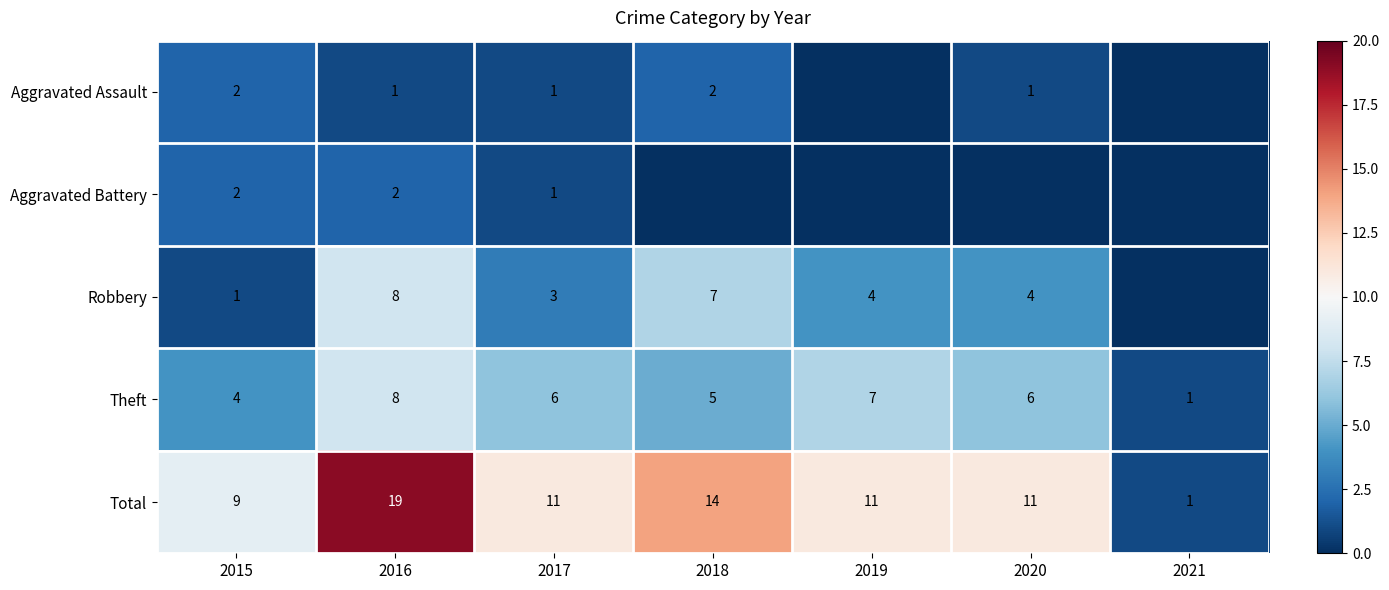

At which label does Theft reach its peak?

2016